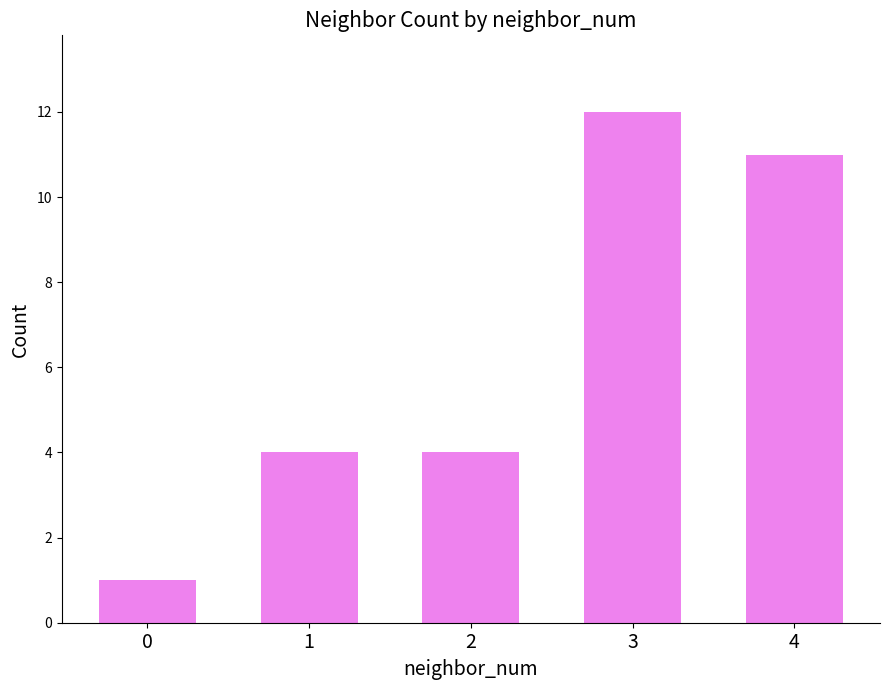

The value at 2 is 3. True or false?

False